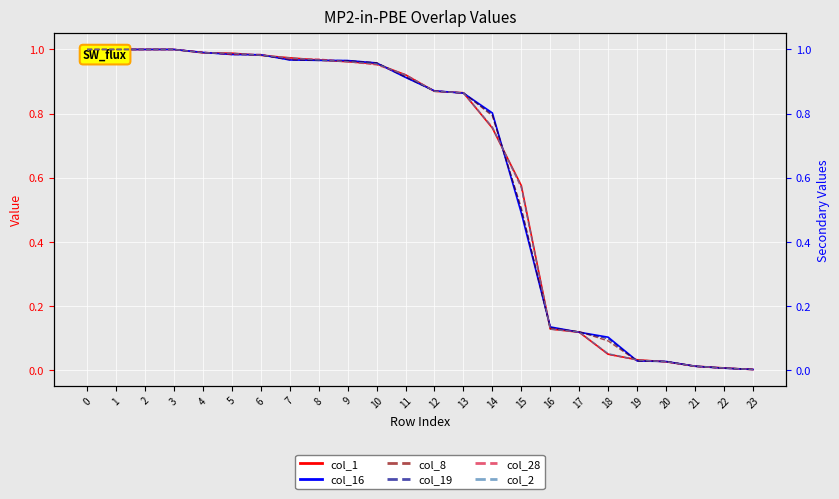

Which series ends up on top after the final intersection of col_16 and col_28?

col_28